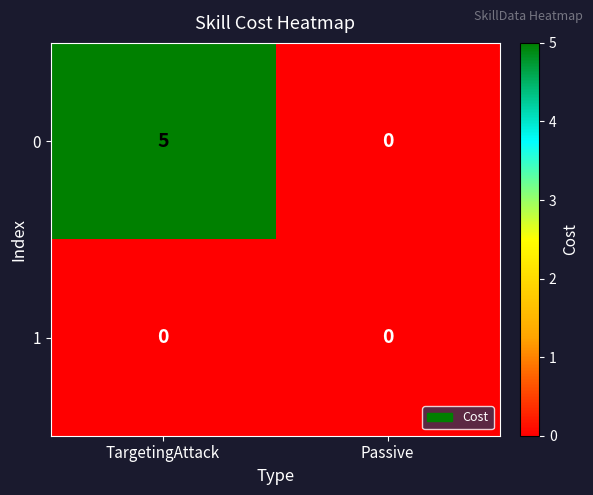

Reading left to right, what are all the values shown in this chart?

0: TargetingAttack=5	Passive=0
1: TargetingAttack=0	Passive=0